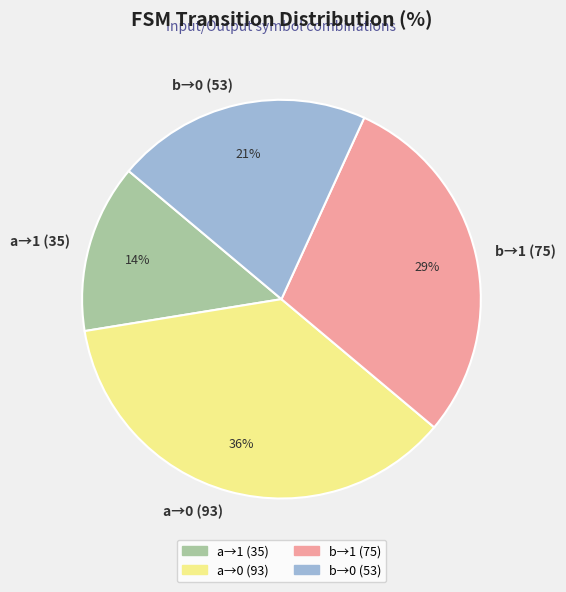

To the nearest percent, what percentage of the pie is a→1 (35)?

14%